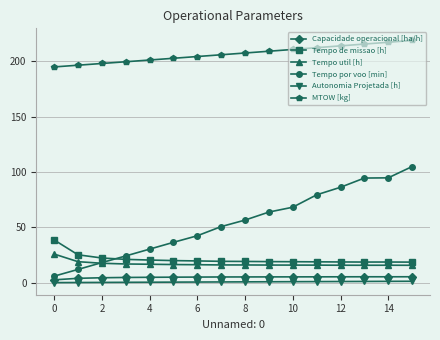

What is the difference between the maximum and second lowest values in the Capacidade operacional [ha/h] series?

1.4